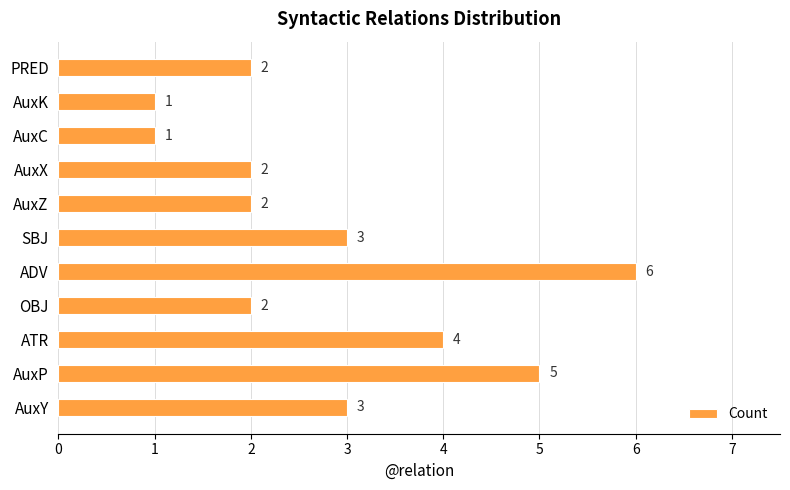

Count the values in the range 2 to 4.

7